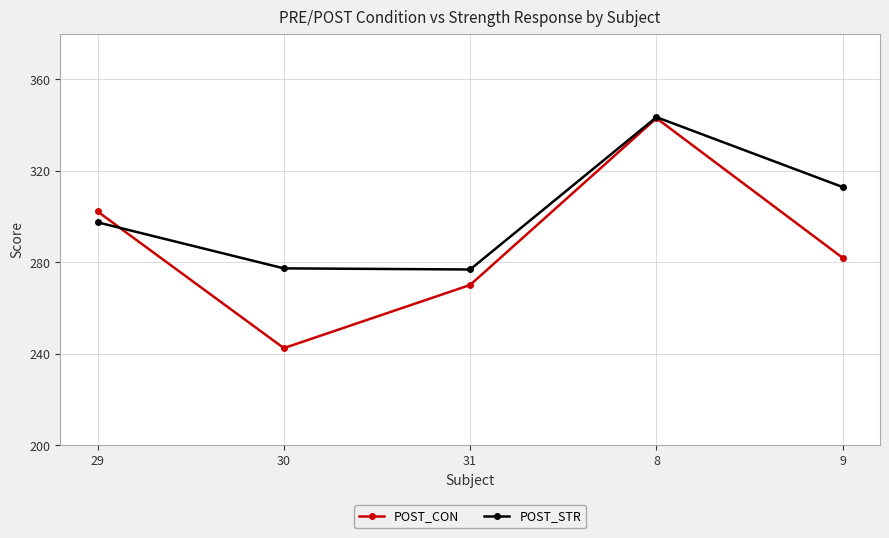

In POST_STR, how many points are higher than both neighbors (excluding endpoints)?

1